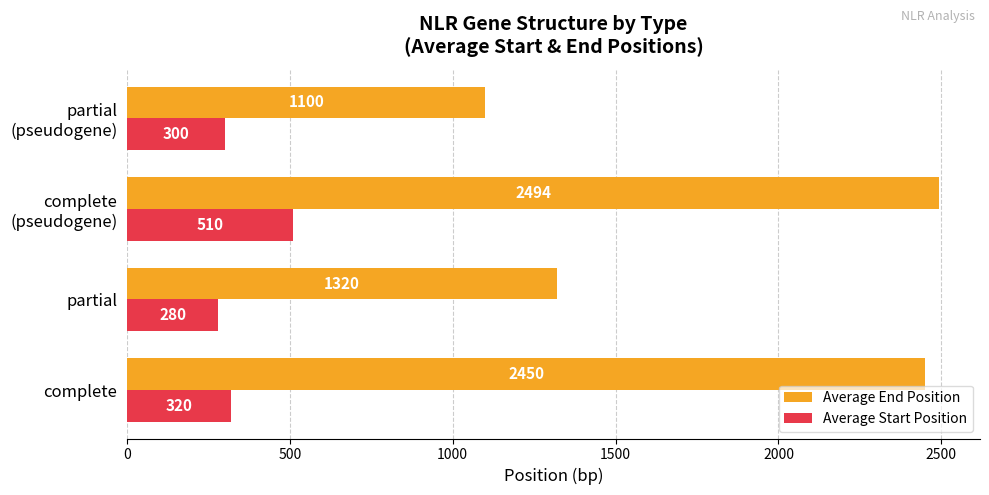

Which series has the widest spread of values?

Average End Position